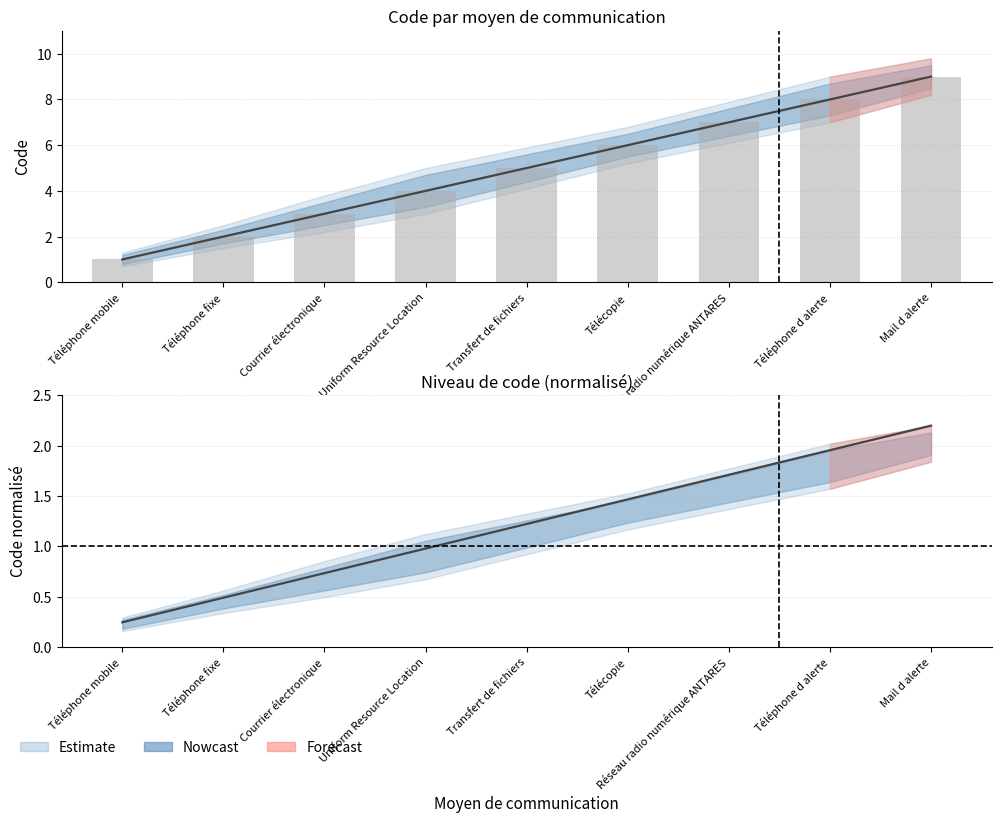

Reading left to right, extract all data points from this chart.

Téléphone mobile=1	Téléphone fixe=2	Courrier électronique=3	Uniform Resource Location=4	Transfert de fichiers=5	Télécopie=6	Réseau radio numérique ANTARES=7	Téléphone d alerte=8	Mail d alerte=9